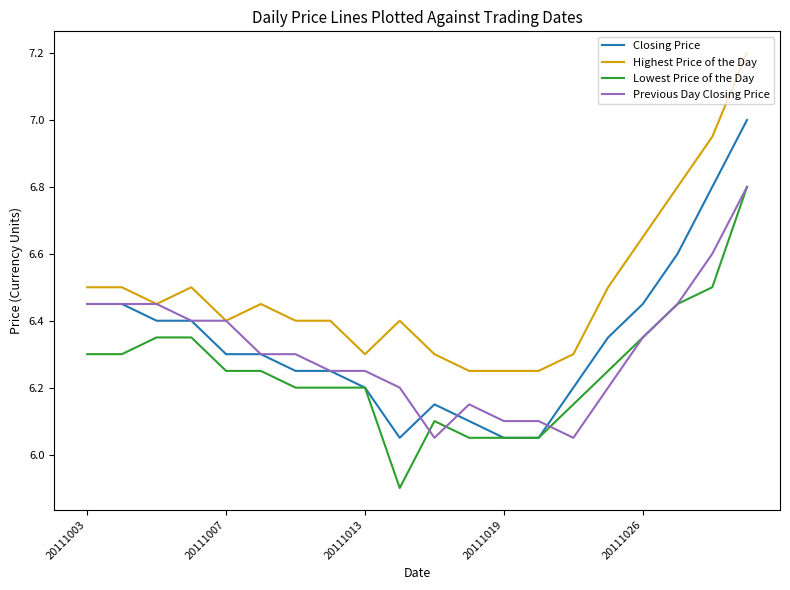

What is the greatest value displayed?

7.2